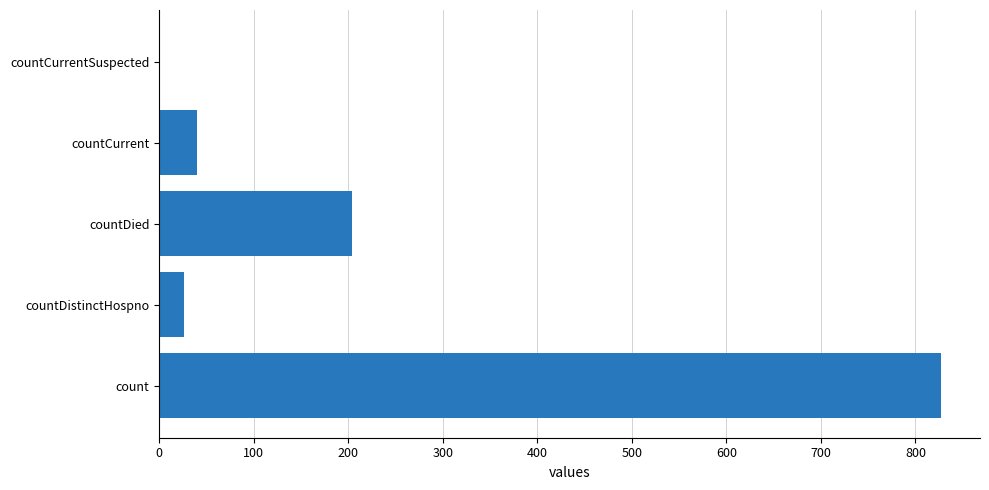

True or false: the data shows 90 at countDied.

False